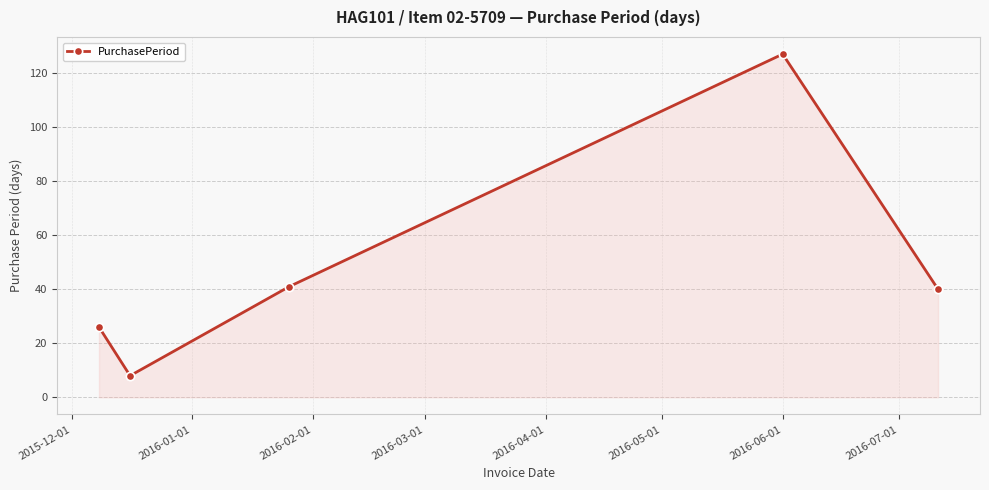

What is the maximum value shown in the chart?

127